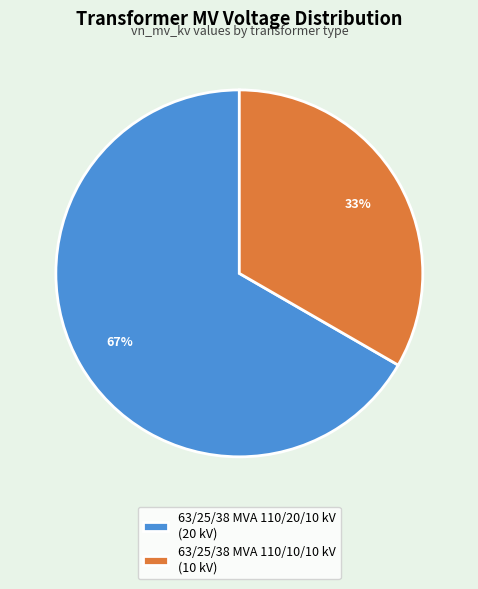

What is the smallest slice in the pie chart?

63/25/38 MVA 110/10/10 kV